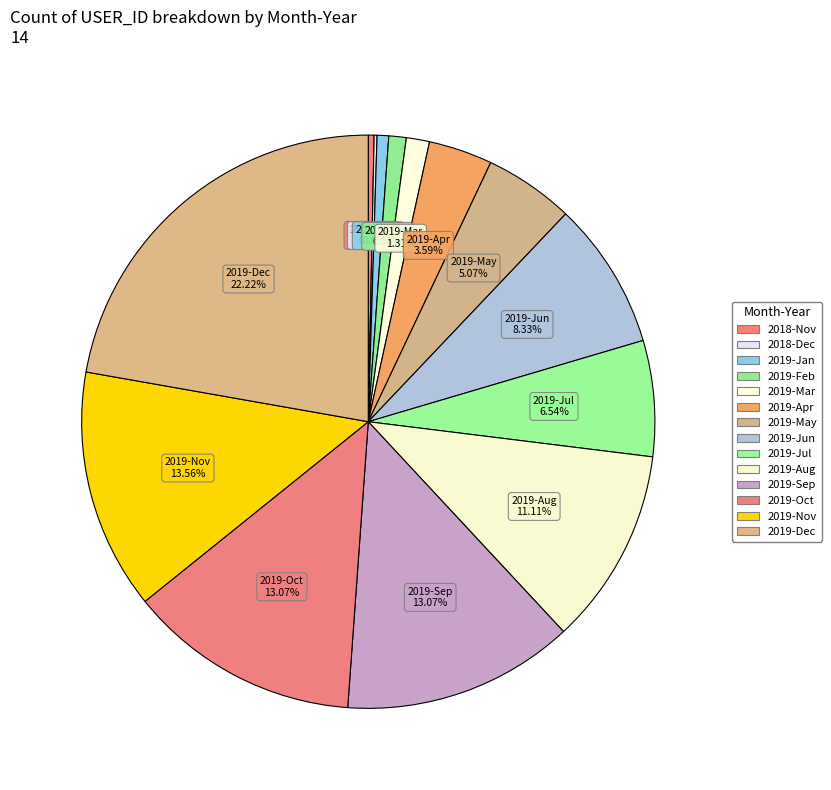

Rank the categories by value from highest to lowest.

2019-Dec, 2019-Nov, 2019-Sep, 2019-Oct, 2019-Aug, 2019-Jun, 2019-Jul, 2019-May, 2019-Apr, 2019-Mar, 2019-Feb, 2019-Jan, 2018-Nov, 2018-Dec